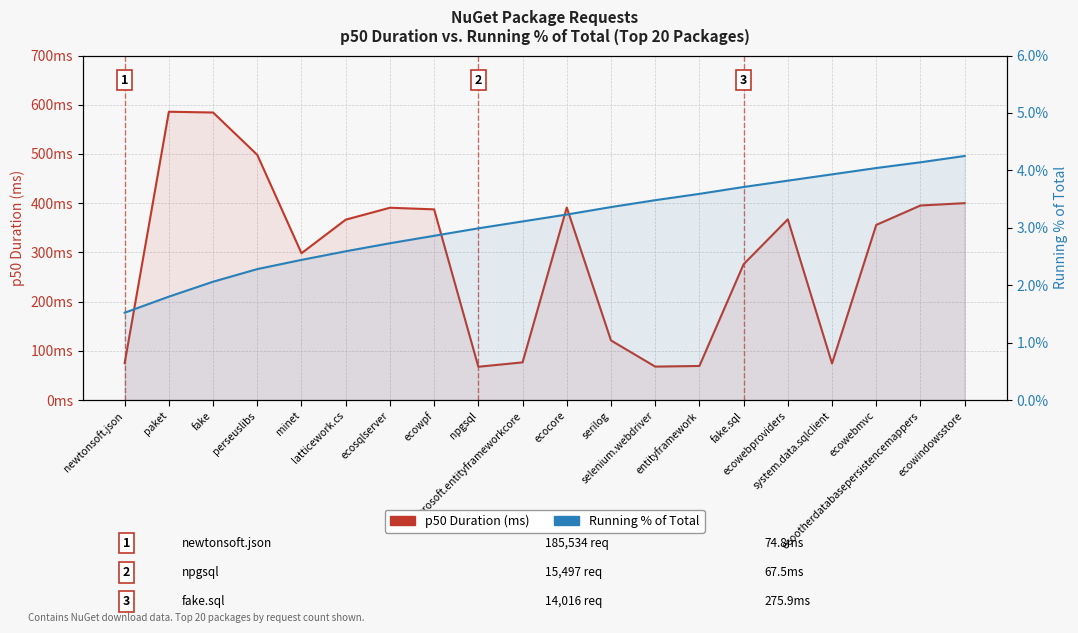

Which category has the highest value in the Running % of Total series?

ecowindowsstore